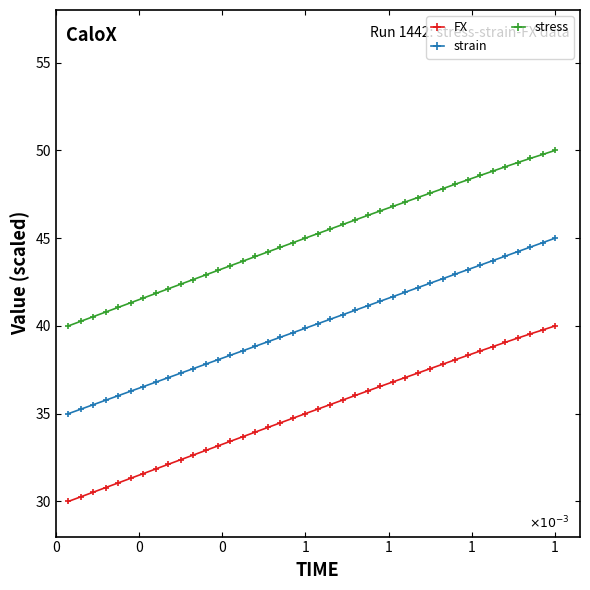

True or false: FX and strain intersect in this chart.

False